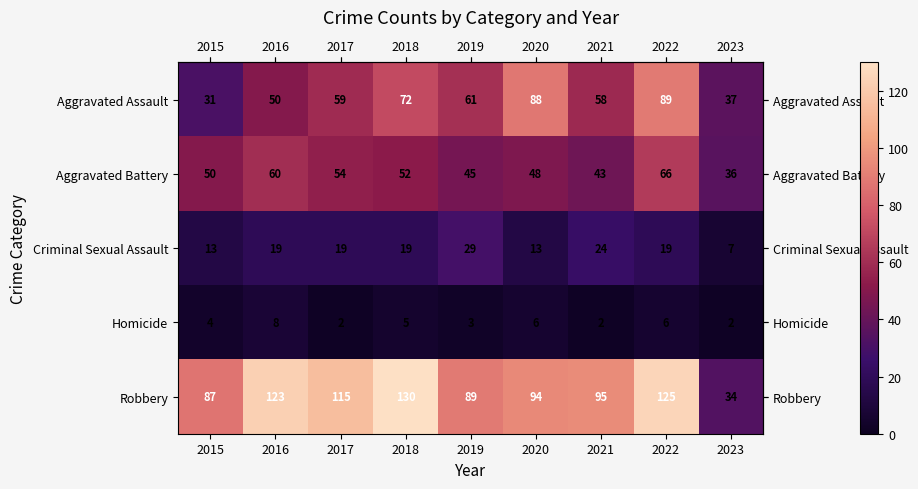

At how many categories does at least one series exceed 90?

6